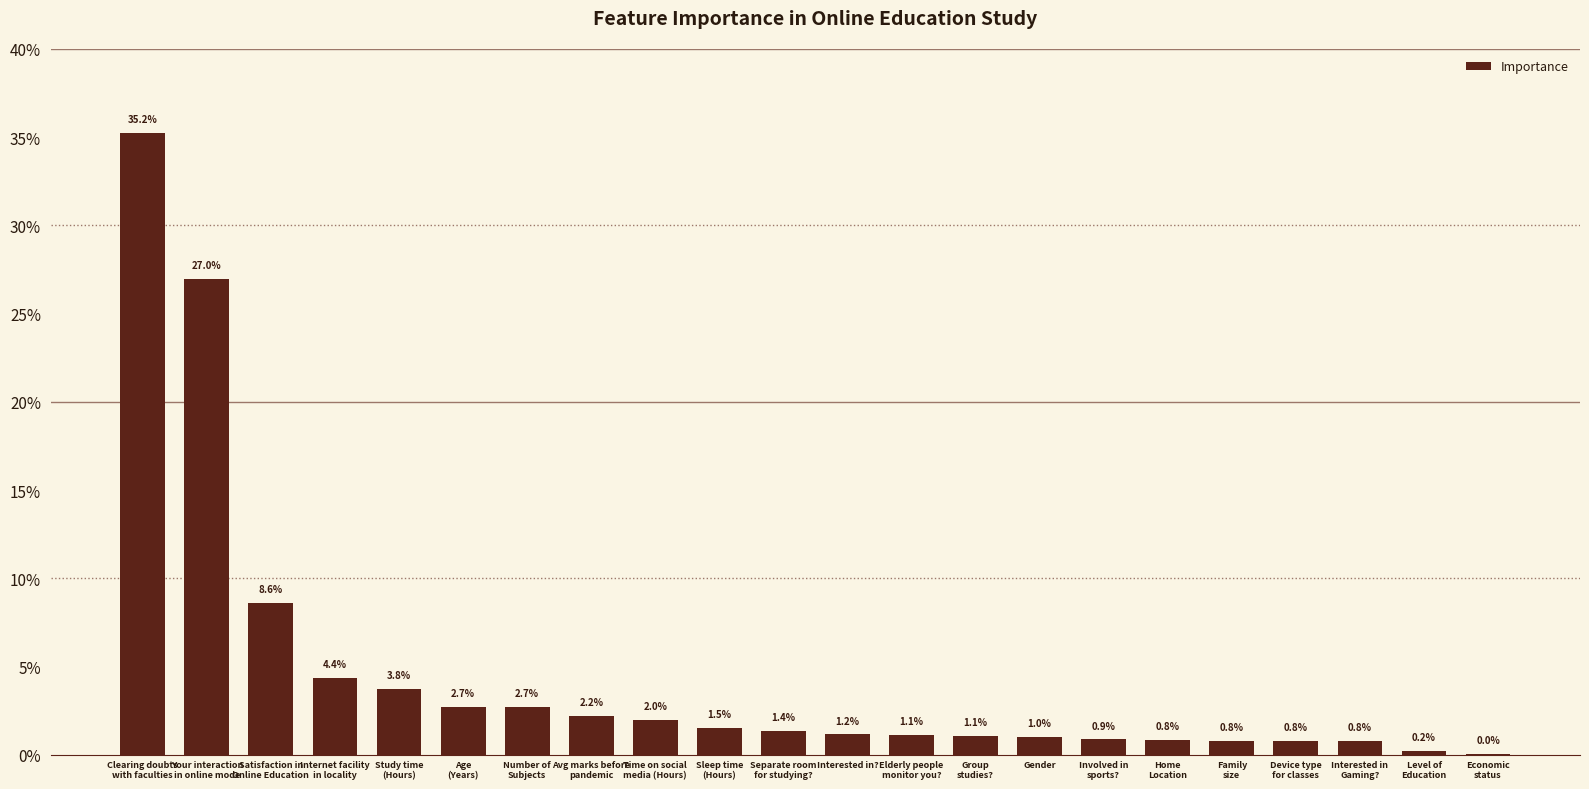

The chart shows a value of 0.0 at Internet facility
in locality. True or false?

False